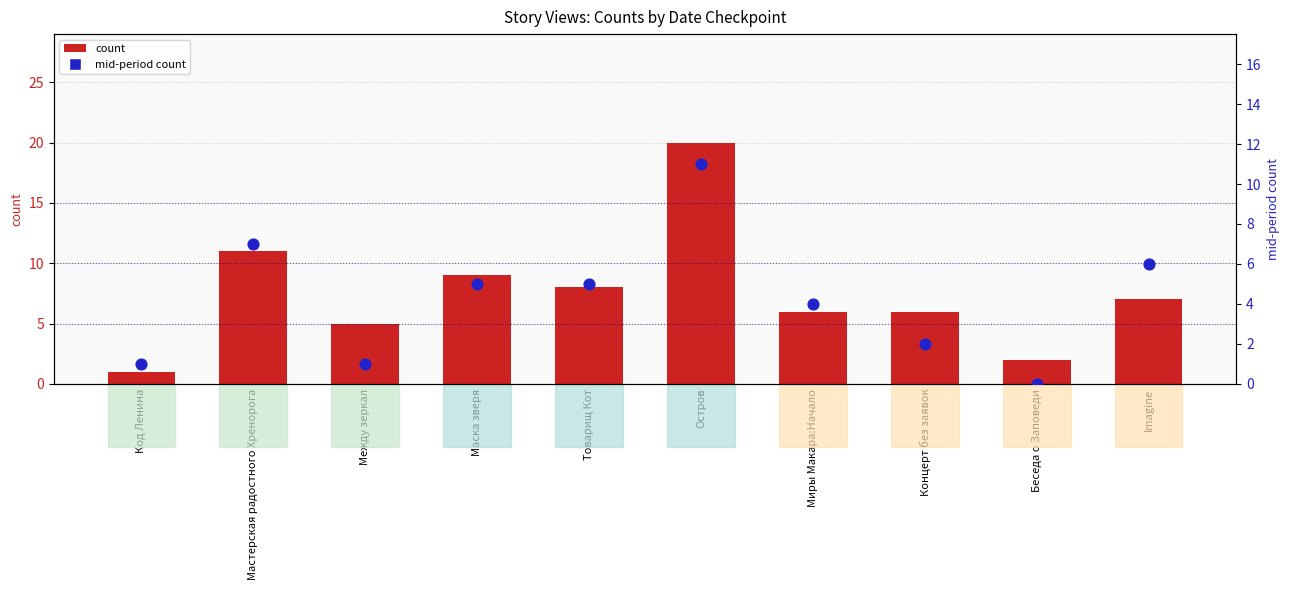

Which series reaches the minimum Y coordinate?

mid-period count